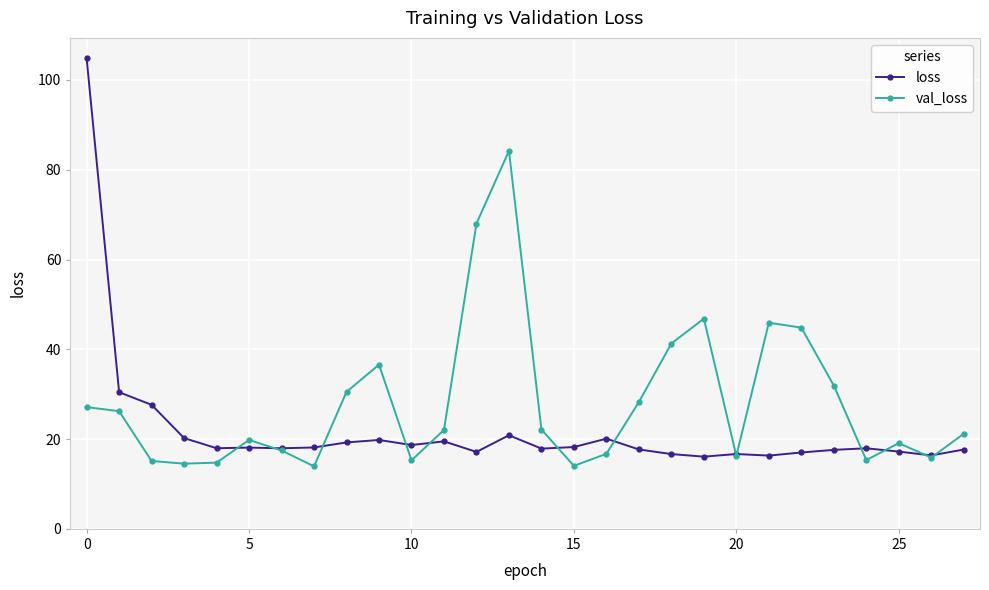

What is the minimum value for val_loss?

13.9